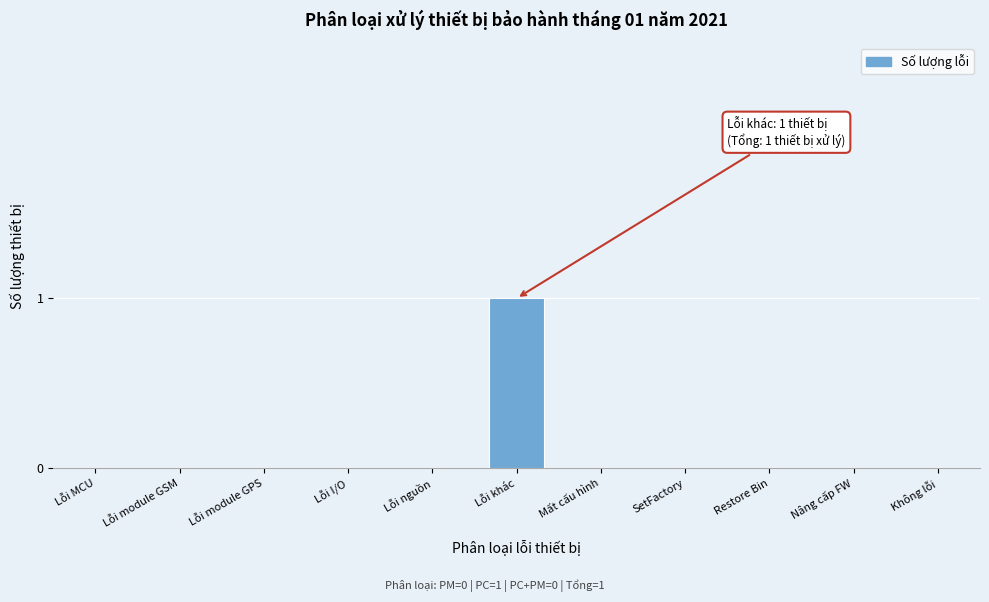

Reading left to right, transcribe all the data shown in this chart.

Lỗi MCU=0	Lỗi module GSM=0	Lỗi module GPS=0	Lỗi I/O=0	Lỗi nguồn=0	Lỗi khác=1	Mất cấu hình=0	SetFactory=0	Restore Bin=0	Nâng cấp FW=0	Không lỗi=0